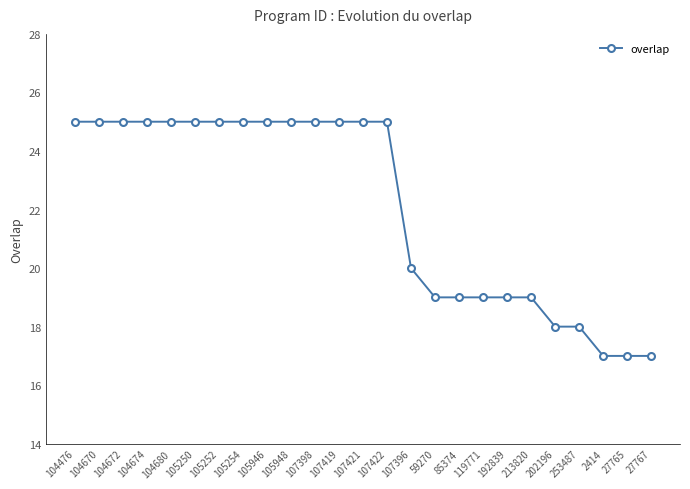

True or false: the data shows 34 at 104674.

False